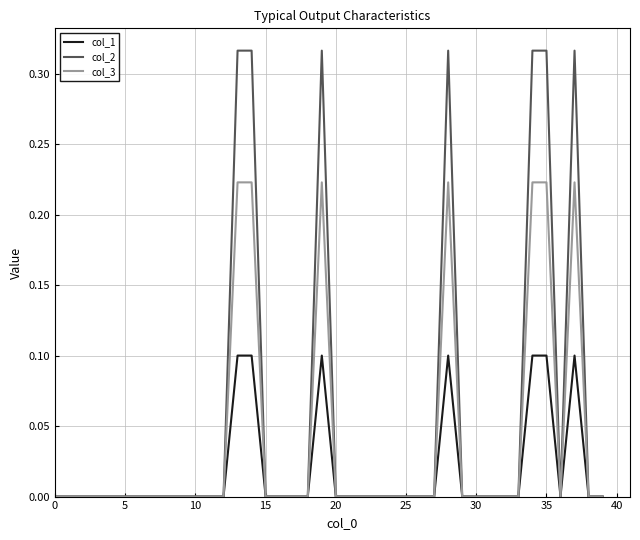

Which series has the widest spread of values?

col_2